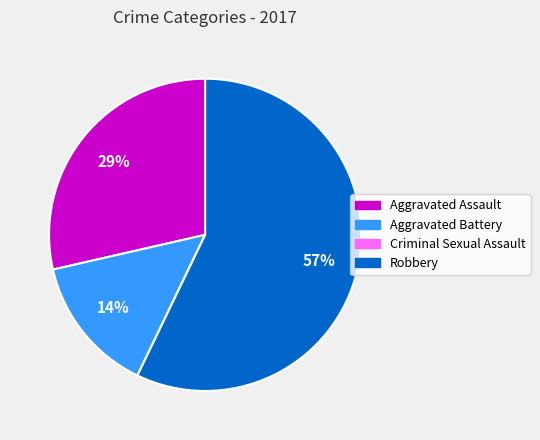

What percentage is the Aggravated Battery slice, to the nearest percent?

14%